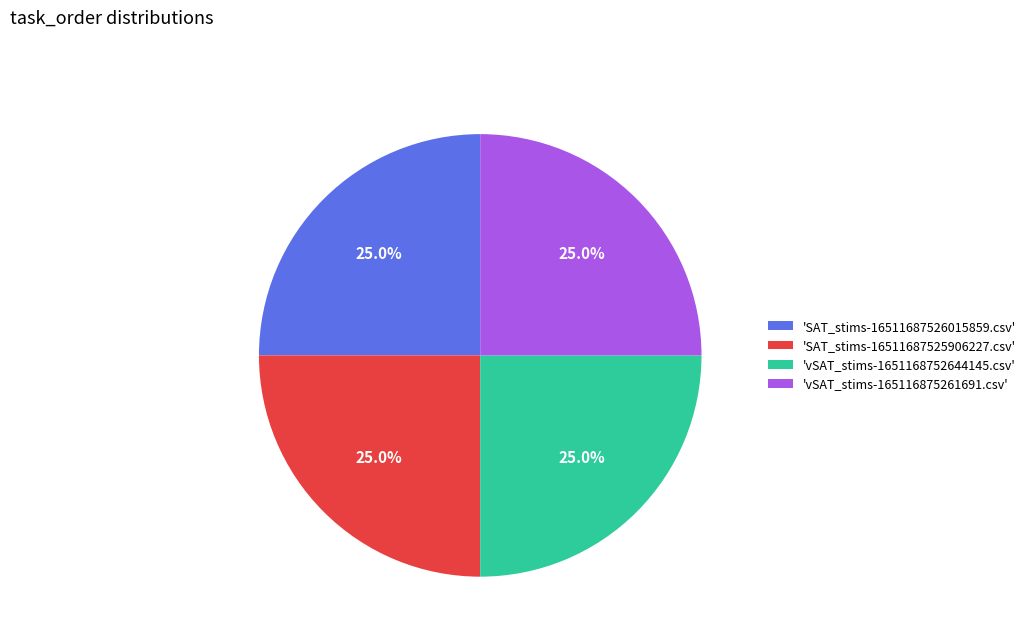

Does any single category account for the majority?

No